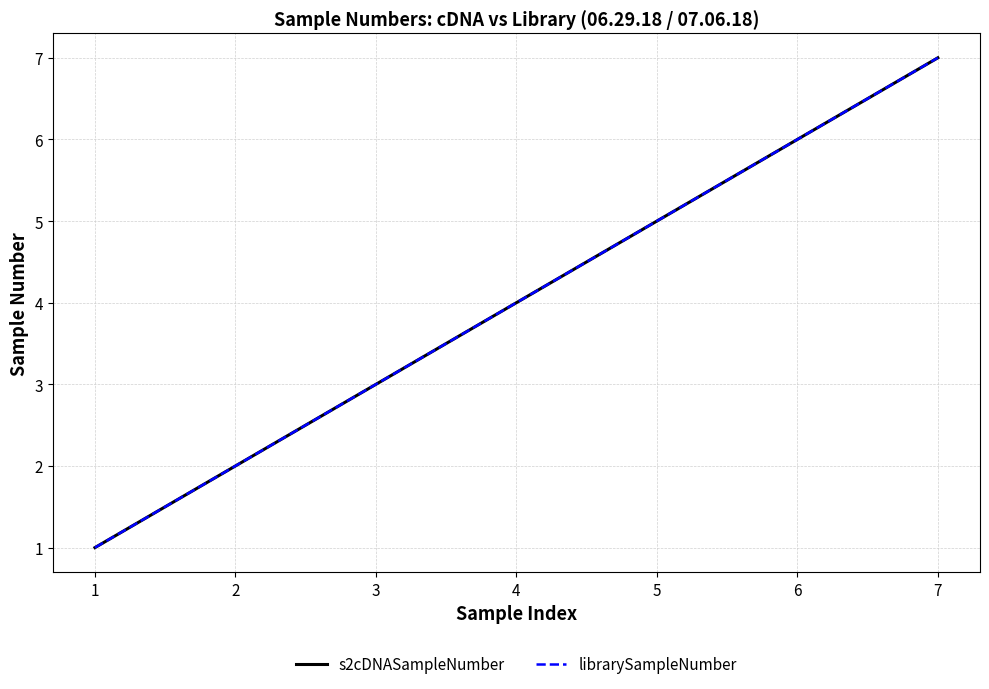

Reading left to right, extract all data points from this chart.

s2cDNASampleNumber: 1=1	2=2	3=3	4=4	5=5	6=6	7=7
librarySampleNumber: 1=1	2=2	3=3	4=4	5=5	6=6	7=7